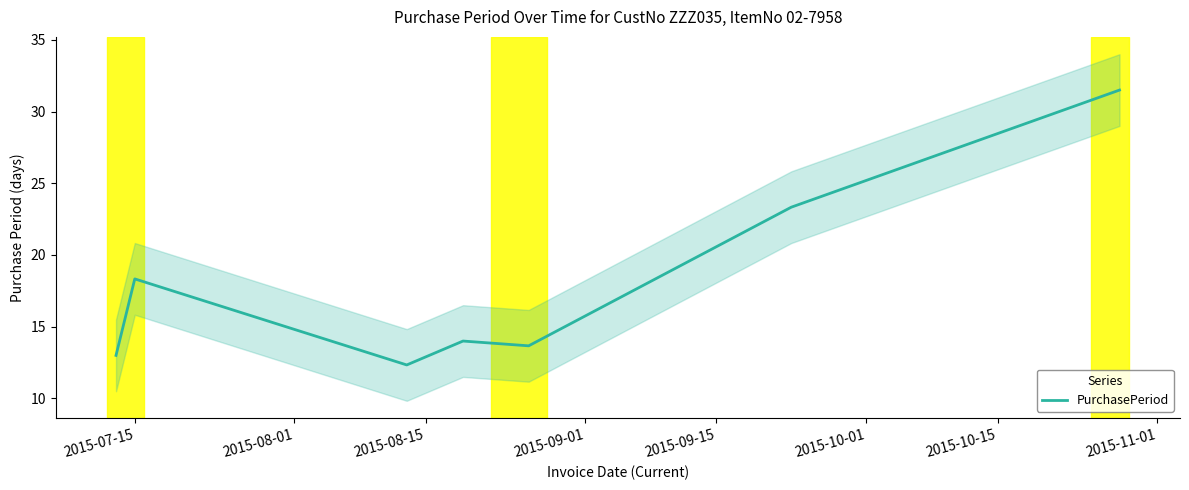

What is the highest value of the PurchasePeriod series?

31.5